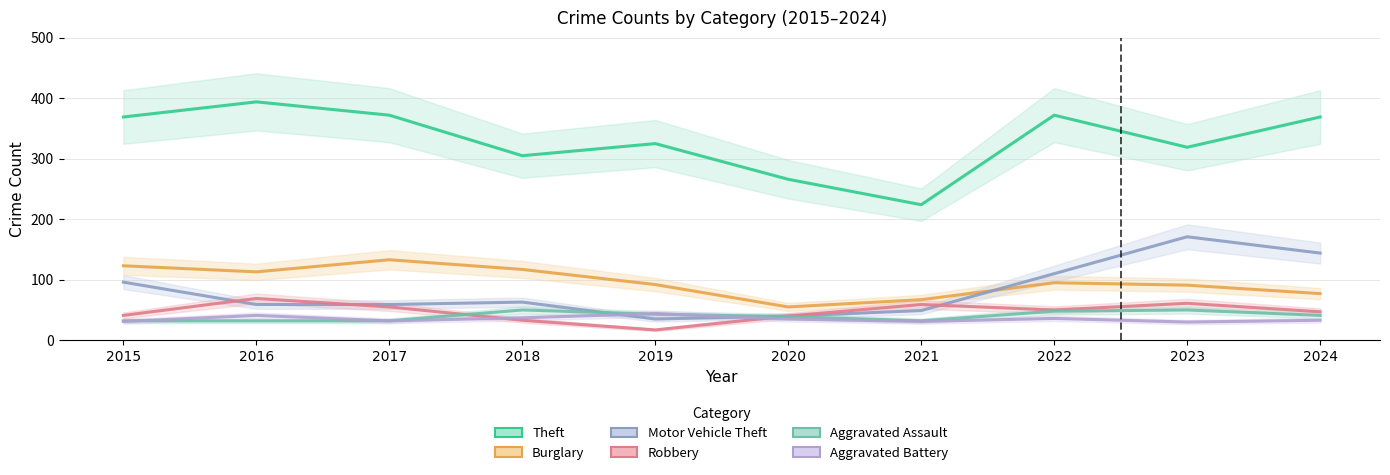

Between 2018 and 2023, which series saw the biggest shift?

Motor Vehicle Theft